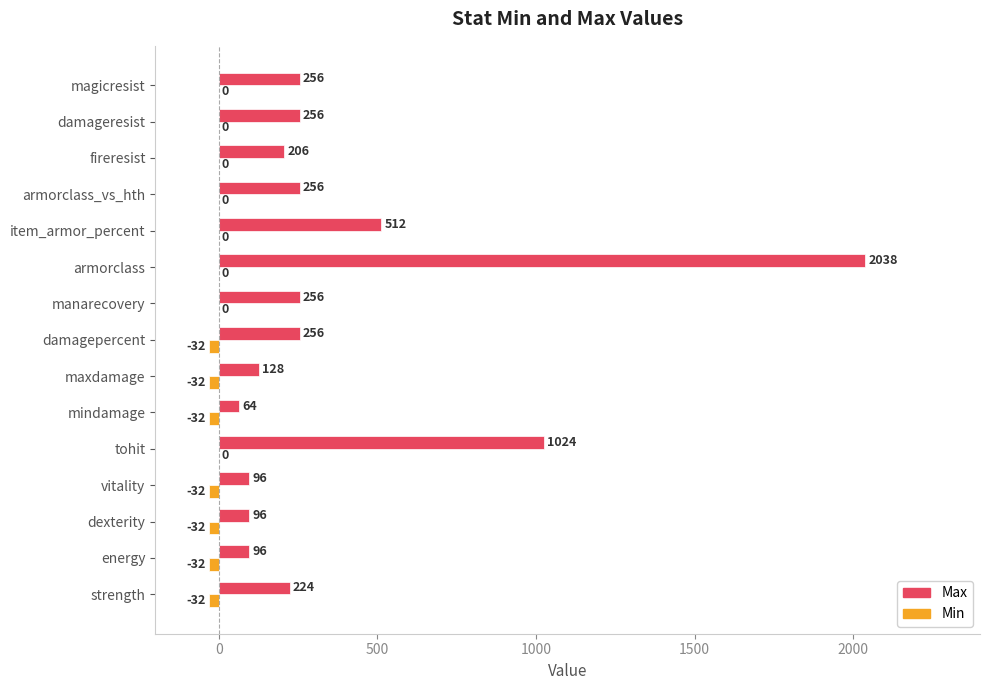

Is it true that Max equals 3533 at armorclass?

False